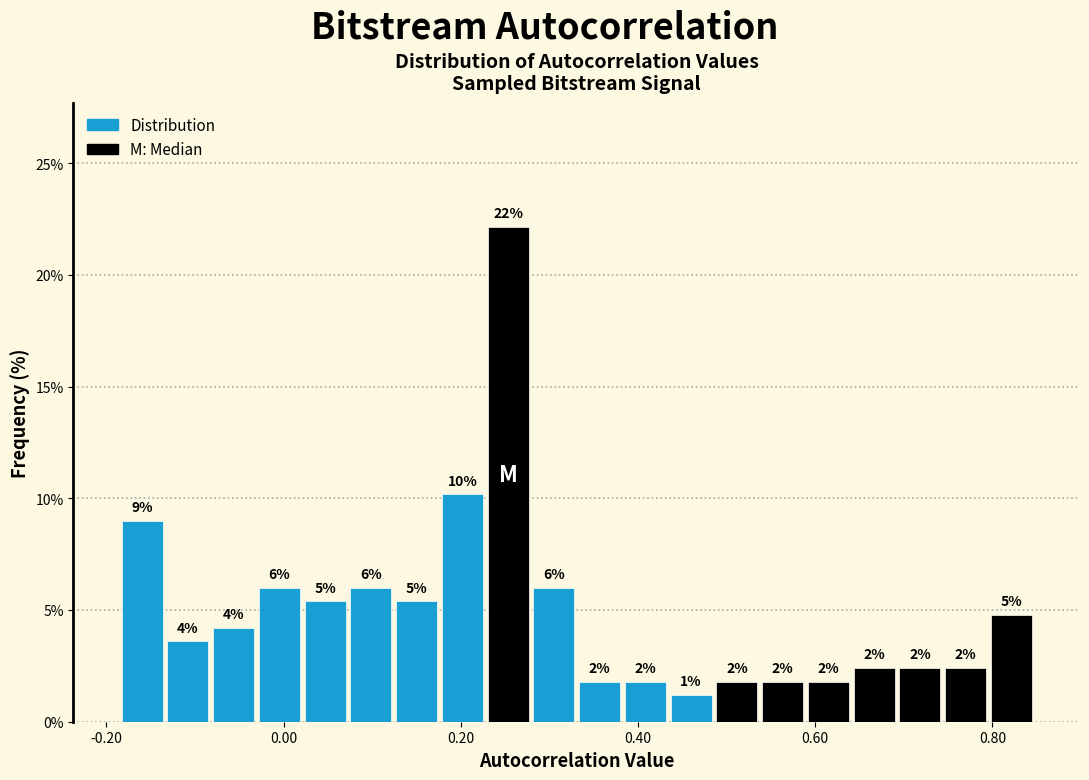

Read against the x-axis, roughly where is the centre of the tallest bar?

0.26